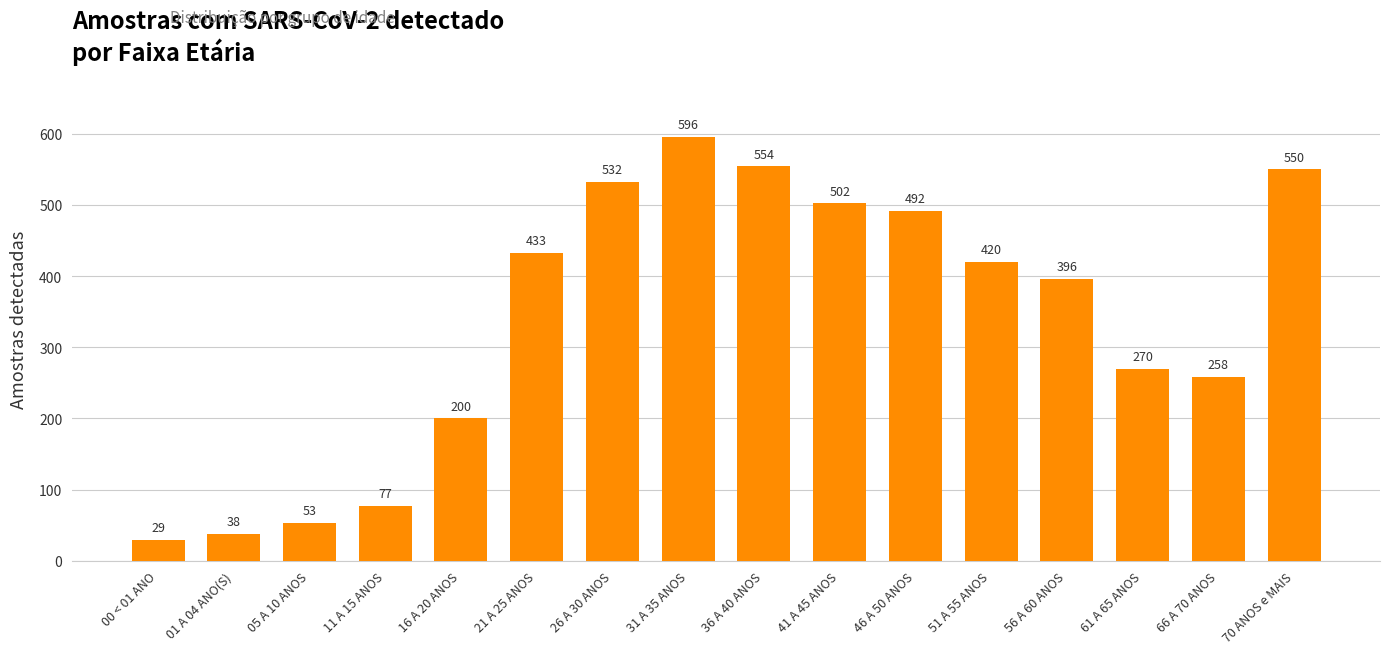

What is the label of the 1st bar from the right?

70 ANOS e MAIS